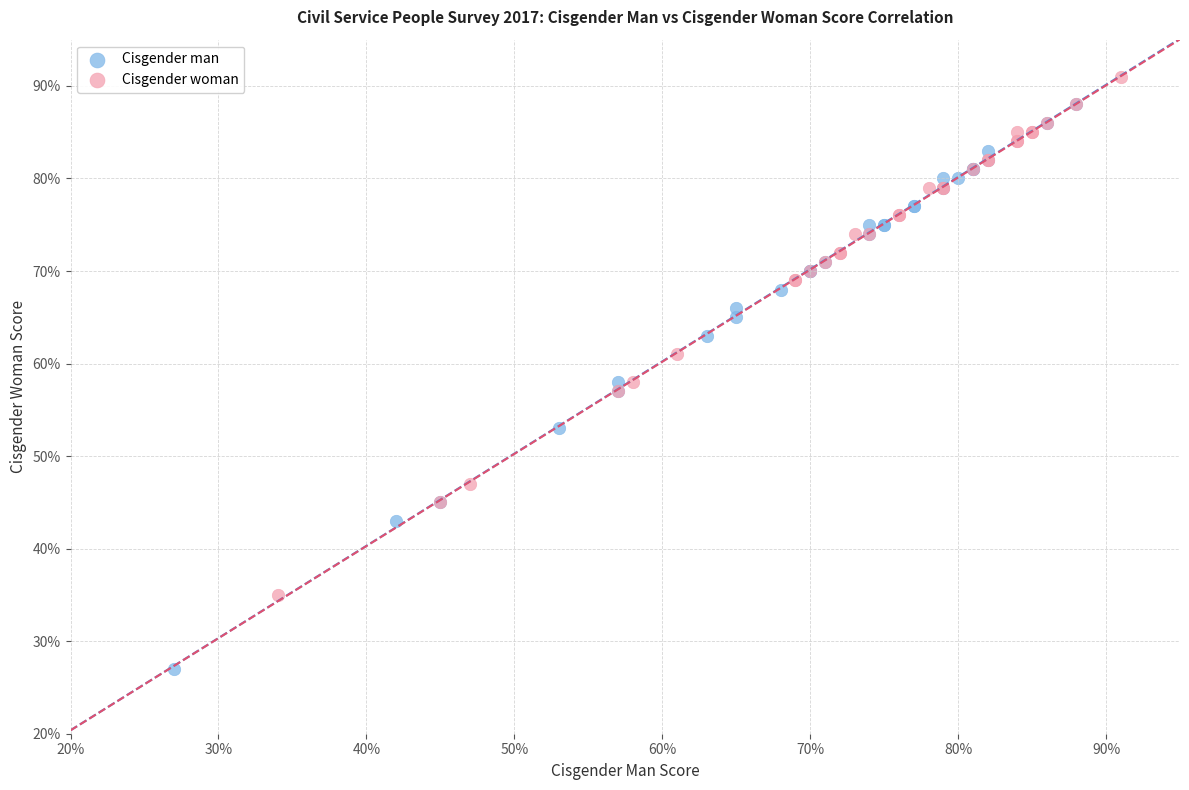

What are all the series names shown in the legend?

Cisgender man, Cisgender woman